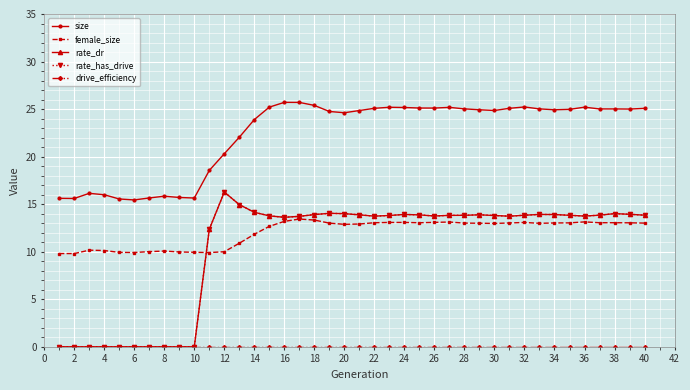

Is this an area chart (filled region under the line)?

No